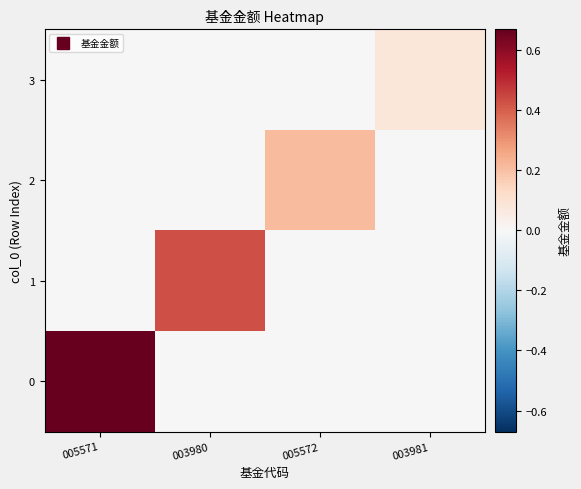

At 005571, list the series in order from largest to smallest.

0, 1, 2, 3